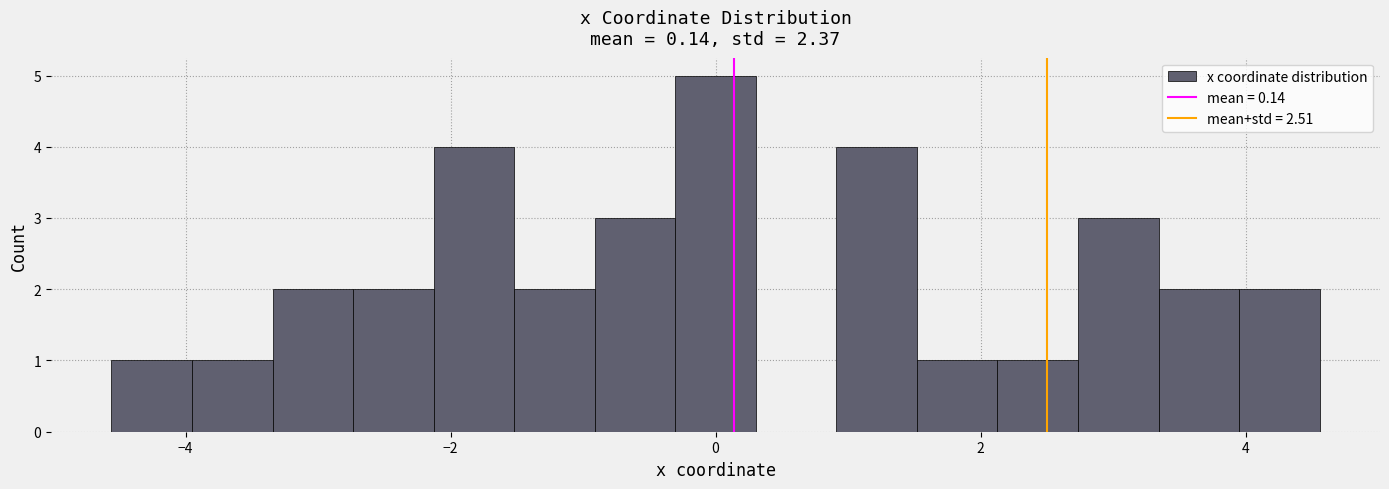

Read against the x-axis, roughly where is the centre of the tallest bar?

0.0